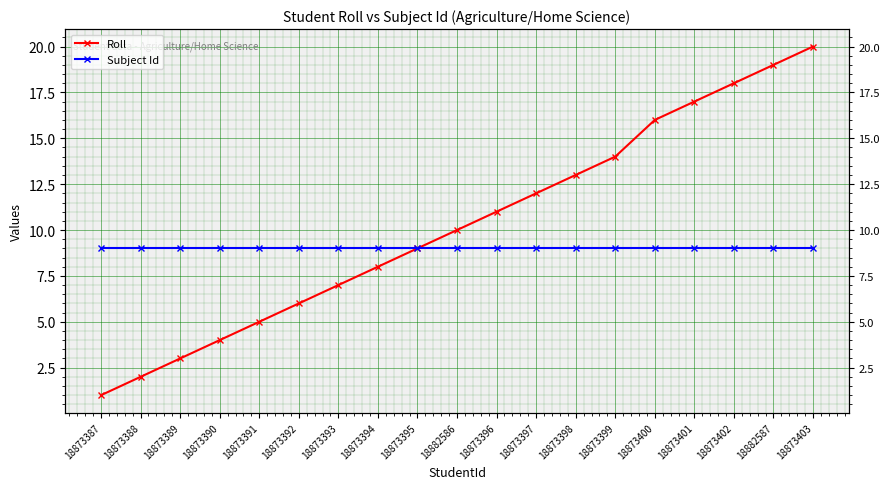

Rank the series by their maximum value, from lowest to highest.

Subject Id, Roll